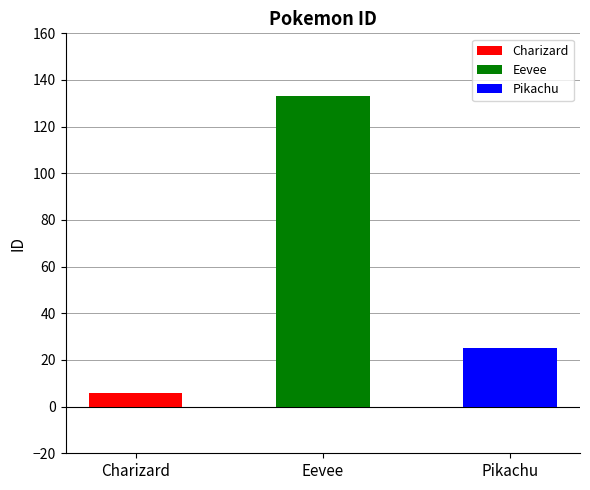

At which label does the data first exceed 25?

Eevee